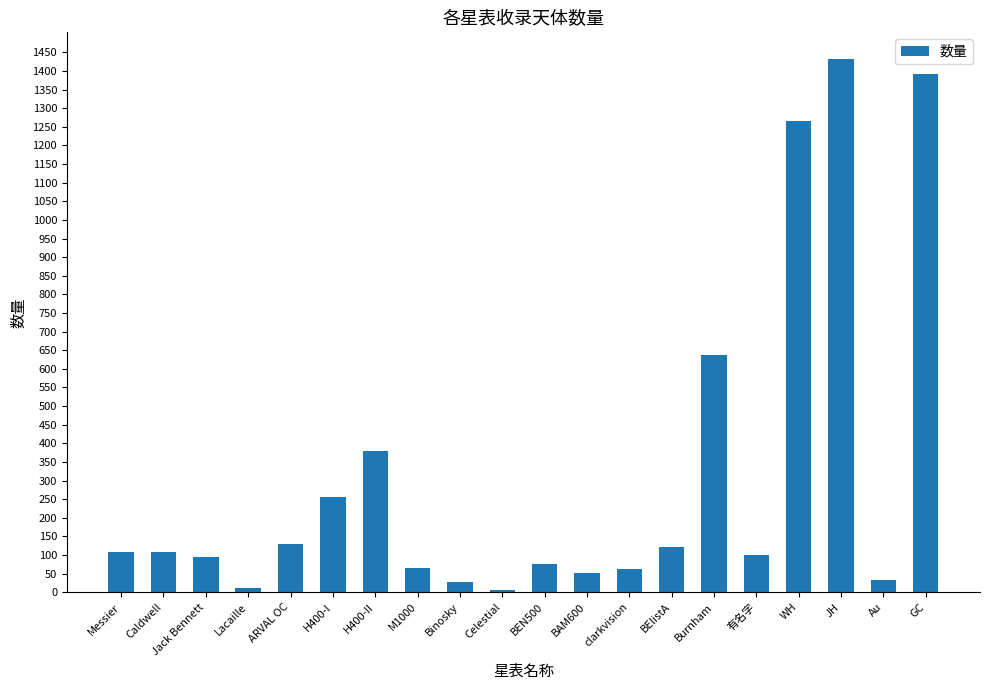

Between Lacaille and clarkvision, which is larger?

clarkvision